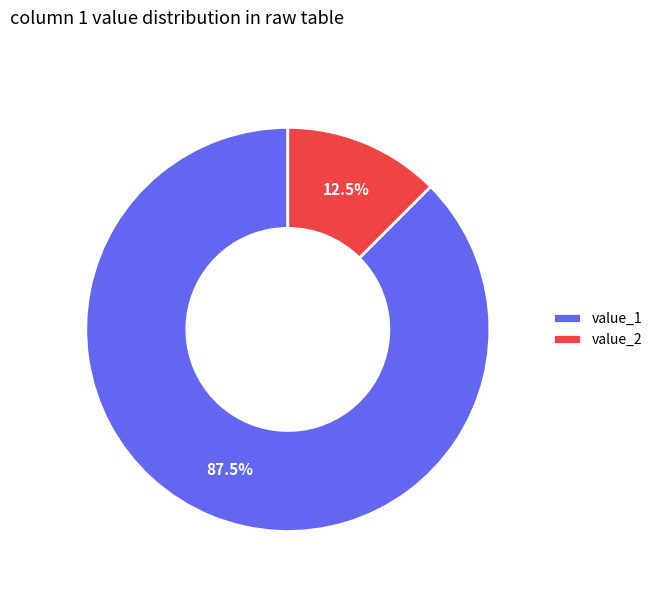

Which category accounts for the majority?

value_1